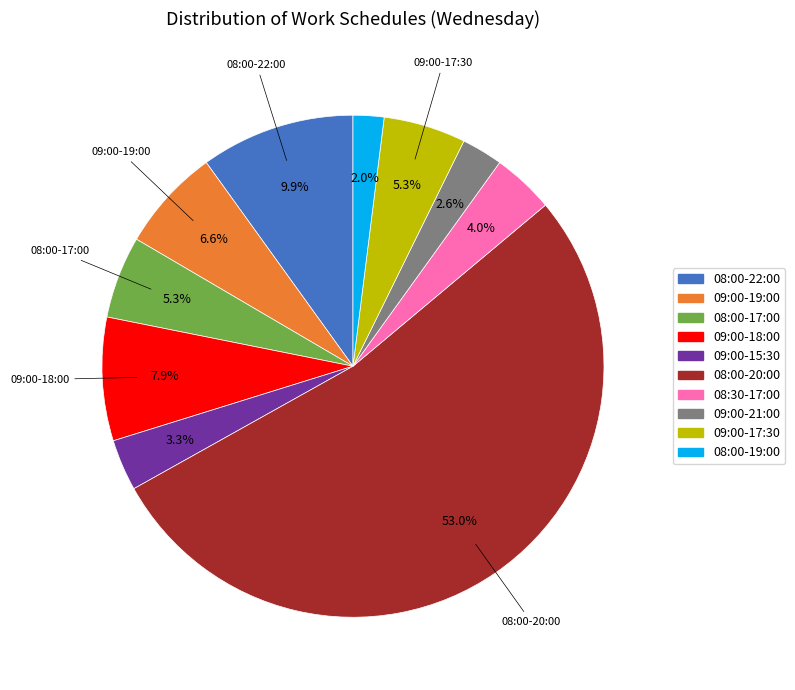

Is the sum of 09:00-21:00 and 08:00-17:00 greater than half?

No